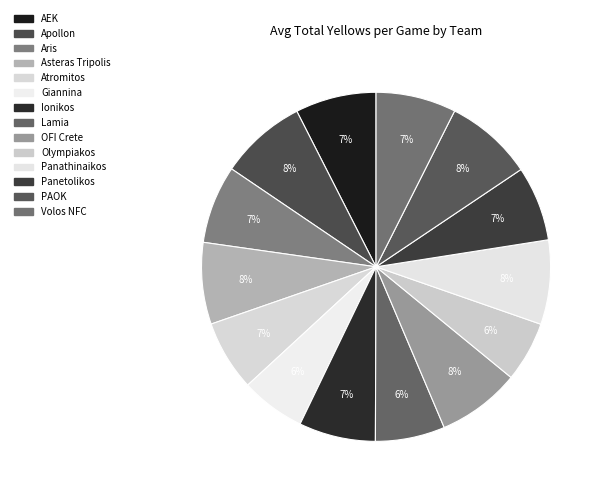

How many segments does this pie chart have?

14